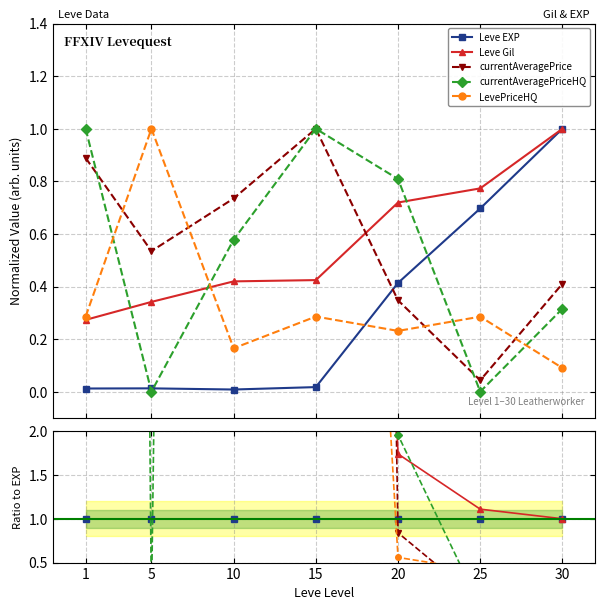

What are all the series names shown in the legend?

Leve EXP, Leve Gil, currentAveragePrice, currentAveragePriceHQ, LevePriceHQ